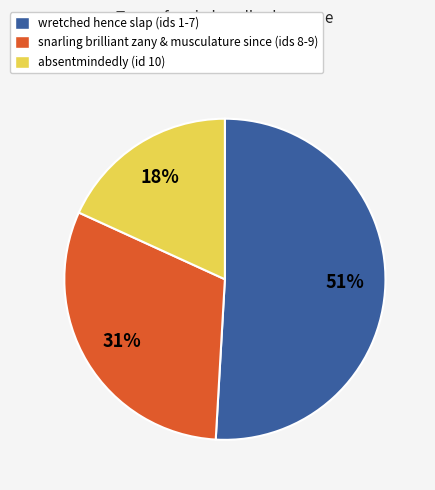

True or false: absentmindedly (id 10) accounts for 3% of the total.

False